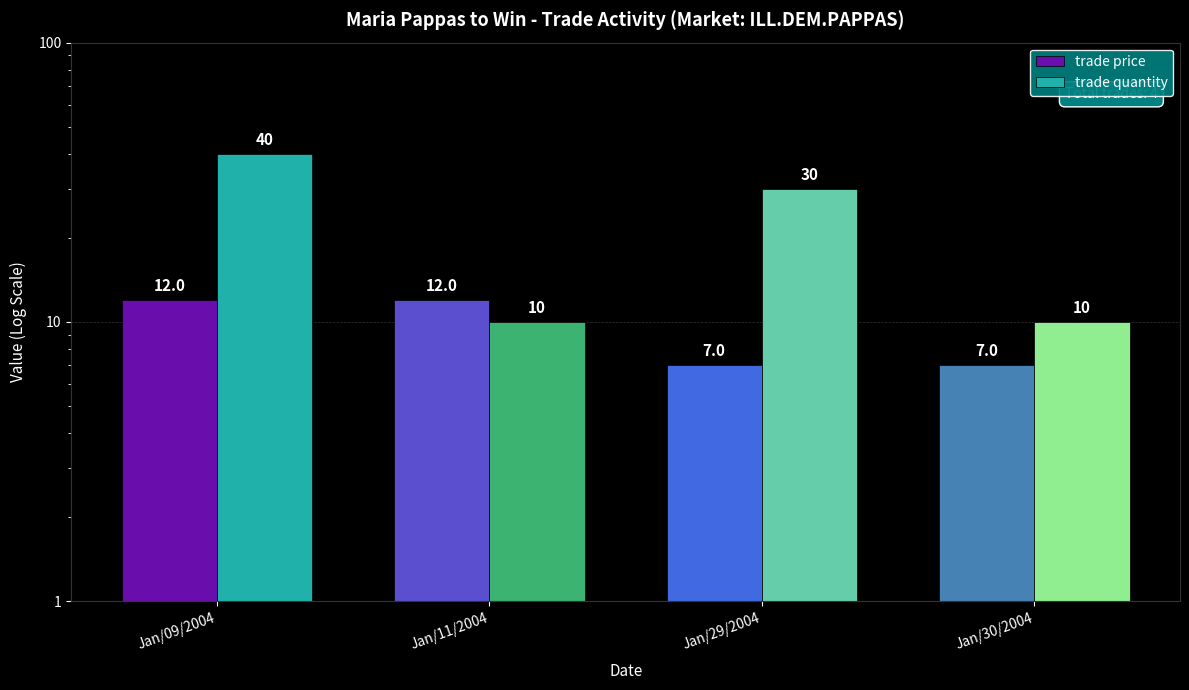

Is it true that trade price equals 7 at Jan/30/2004?

True